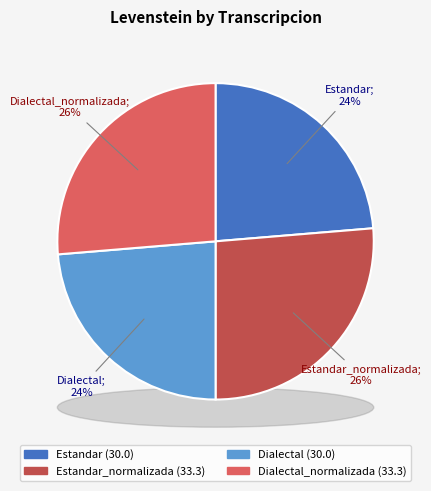

True or false: Dialectal accounts for 17% of the total.

False